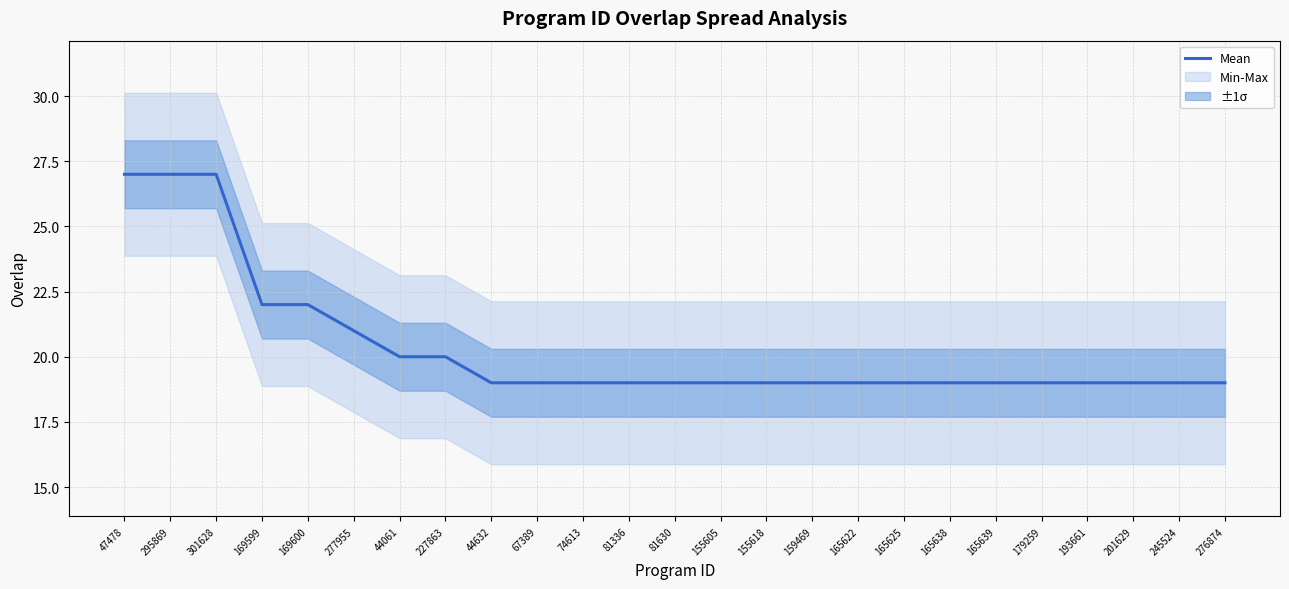

Rank the categories by value from lowest to highest.

44632, 67389, 74613, 81336, 81630, 155605, 155618, 159469, 165622, 165625, 165638, 165639, 179259, 193661, 201629, 245524, 276874, 44061, 227863, 277955, 169599, 169600, 47478, 295869, 301628